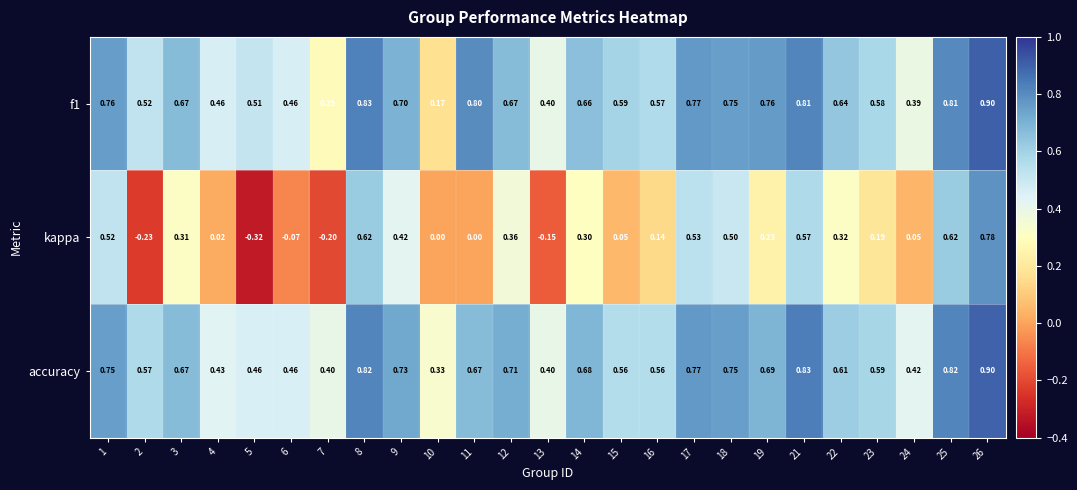

Which series has the largest total across all categories?

accuracy